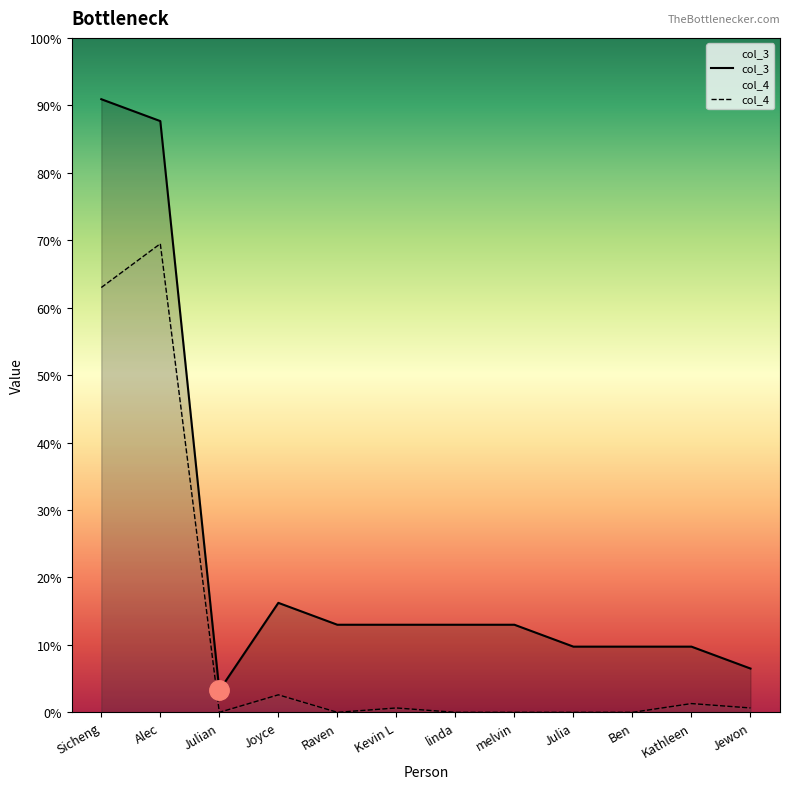

Where is the first local minimum for col_3?

Julian